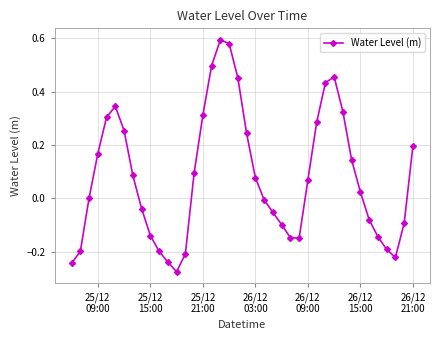

How many lines are shown in the chart?

1